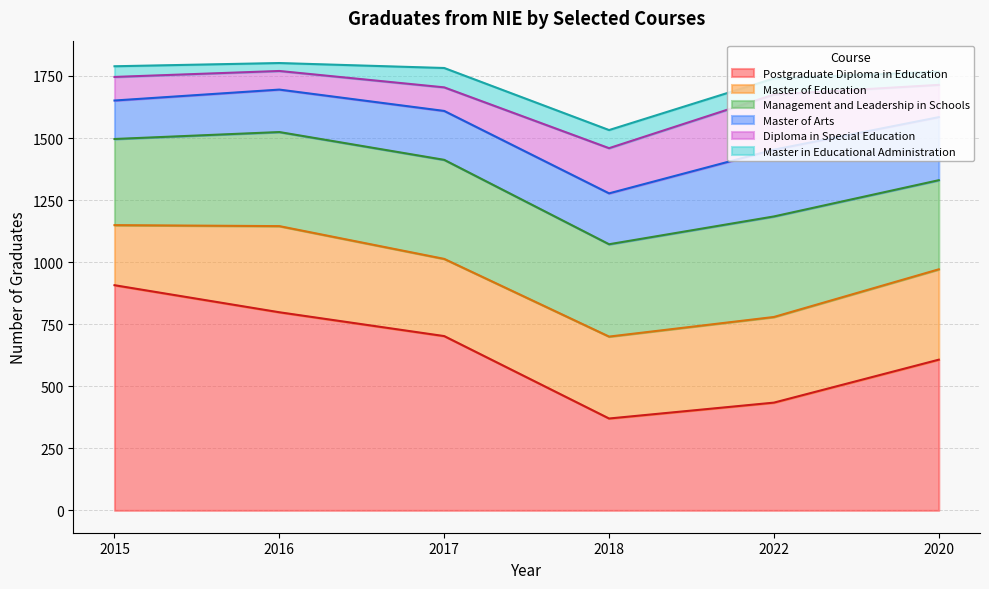

Rank the series at 2018 from lowest to highest value.

Master in Educational Administration, Diploma in Special Education, Master of Arts, Master of Education, Postgraduate Diploma in Education, Management and Leadership in Schools